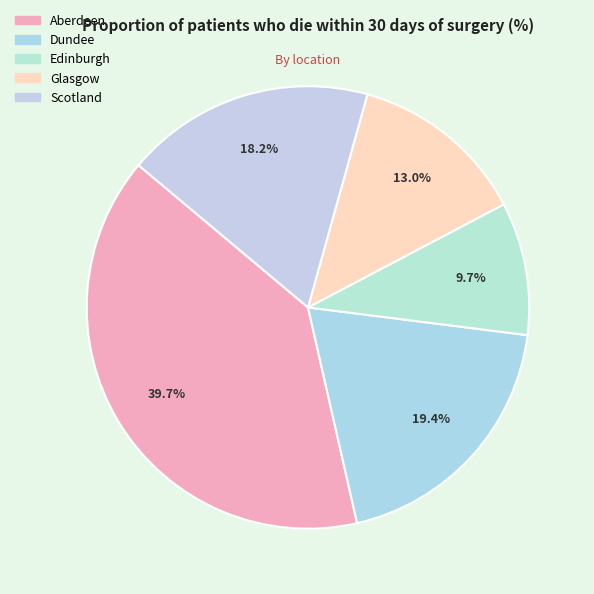

Which has a higher value, Scotland or Aberdeen?

Aberdeen